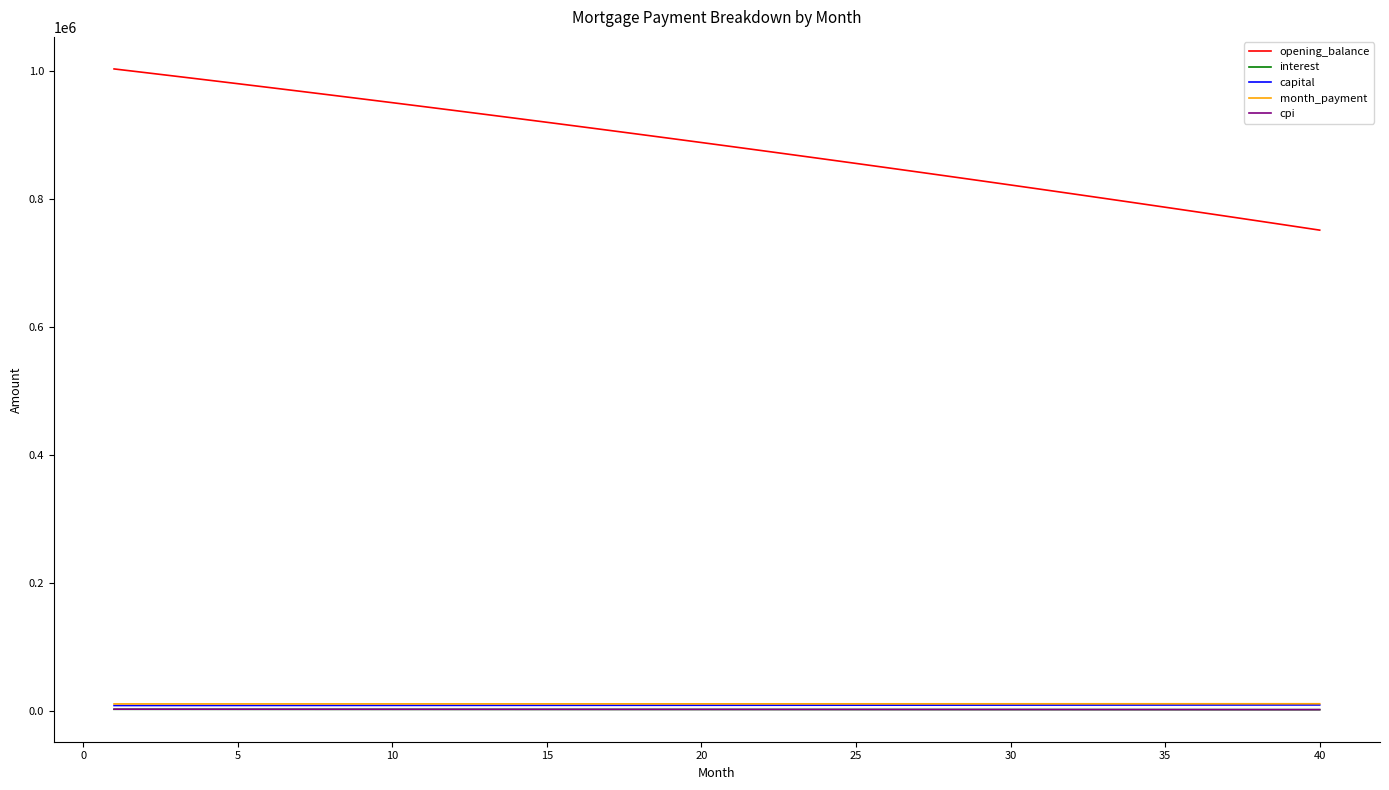

What is the difference between the maximum and second lowest values in the interest series?

611.4